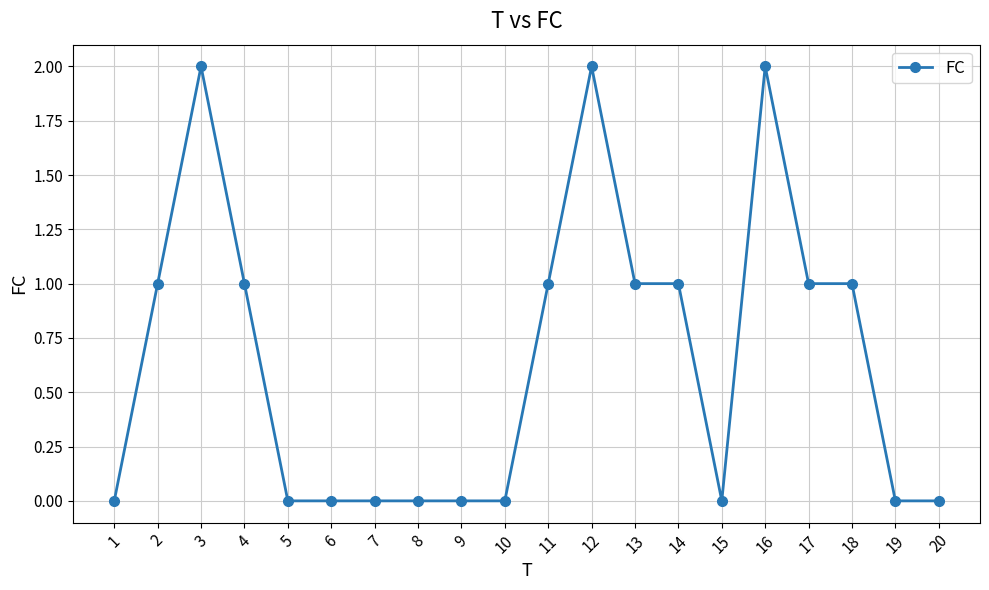

What is the difference between the maximum and minimum values?

2